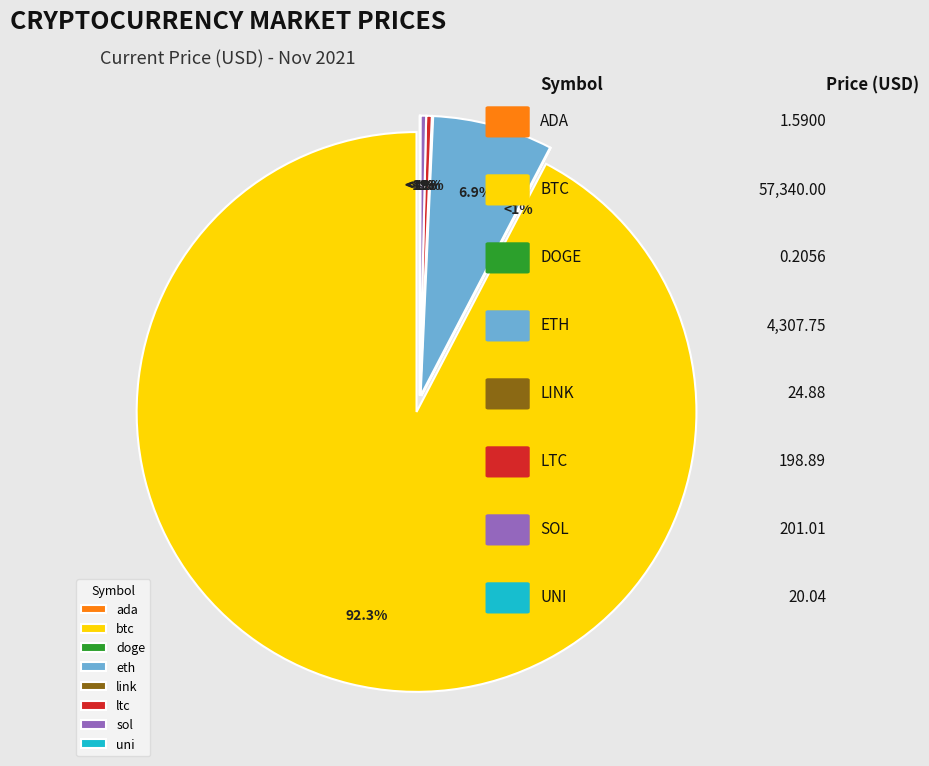

What is the smallest slice in the pie chart?

doge